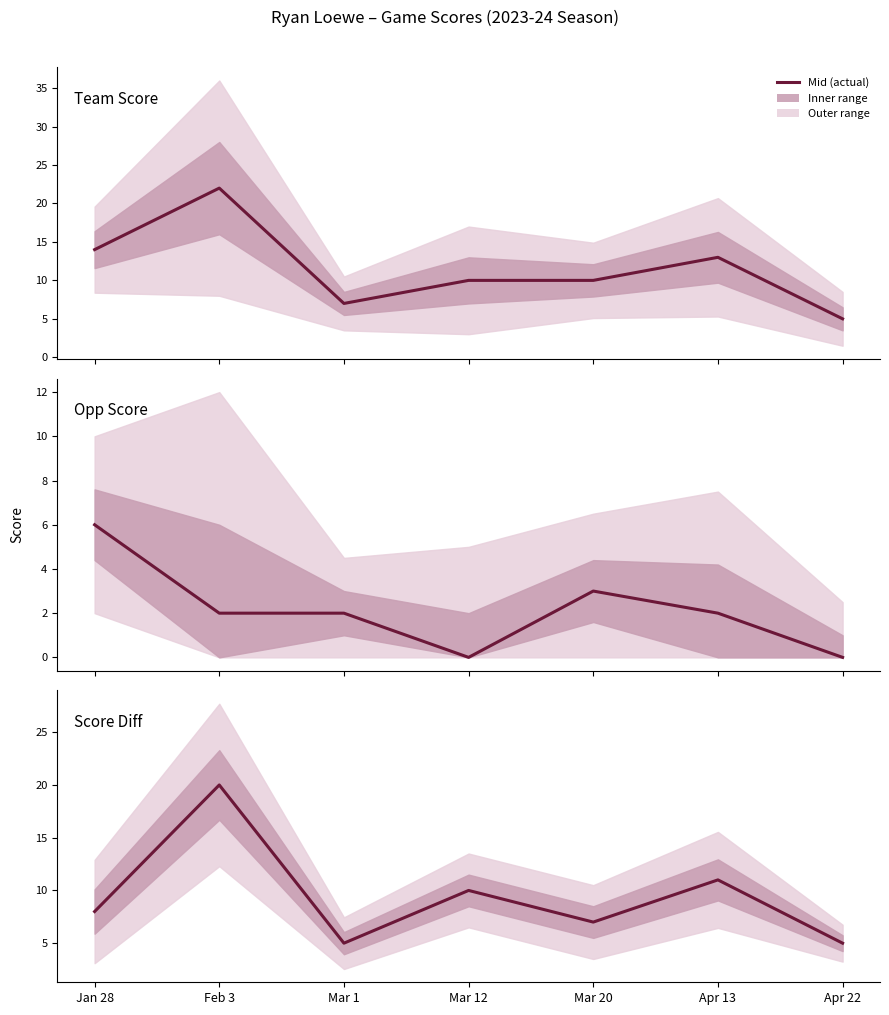

Where does the Opp Score series first go above 2?

Jan 28